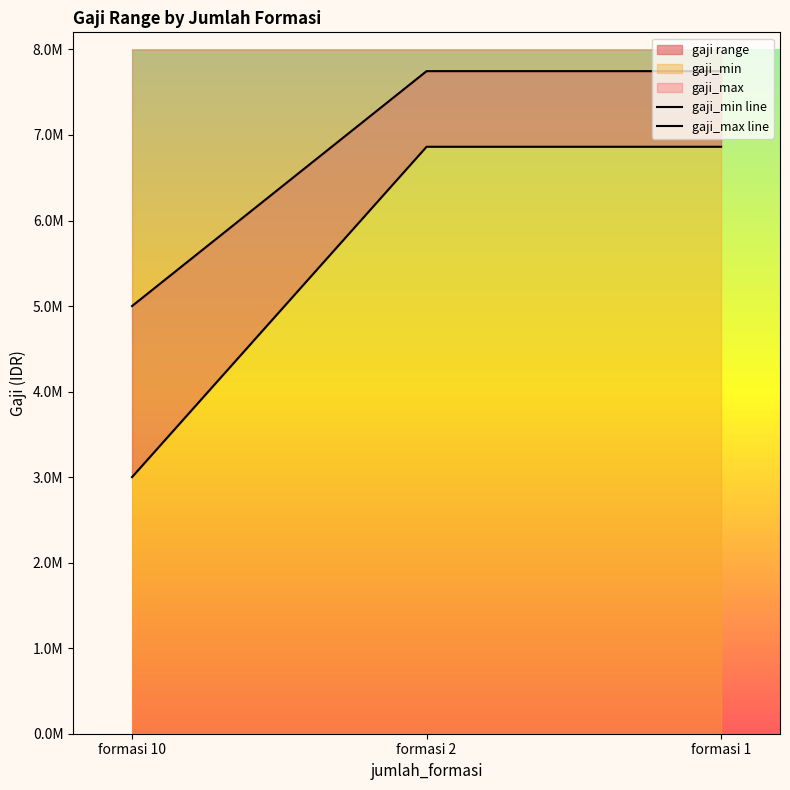

What is the value of the gaji_max line point at the 1st from the left?

5000000